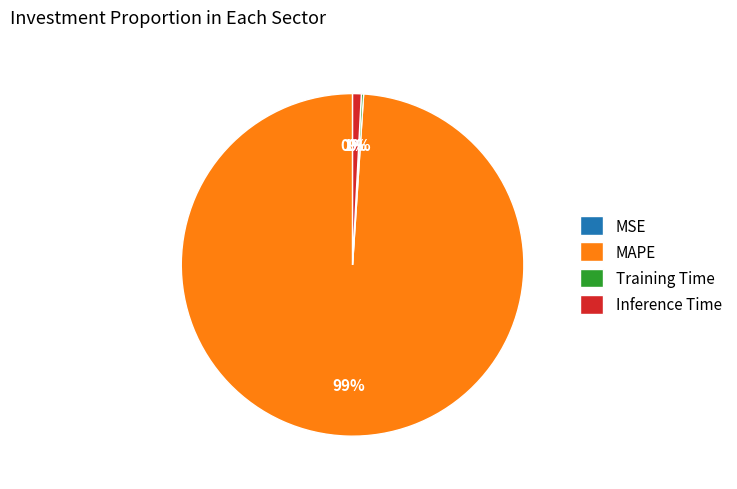

Does any single category account for the majority?

Yes